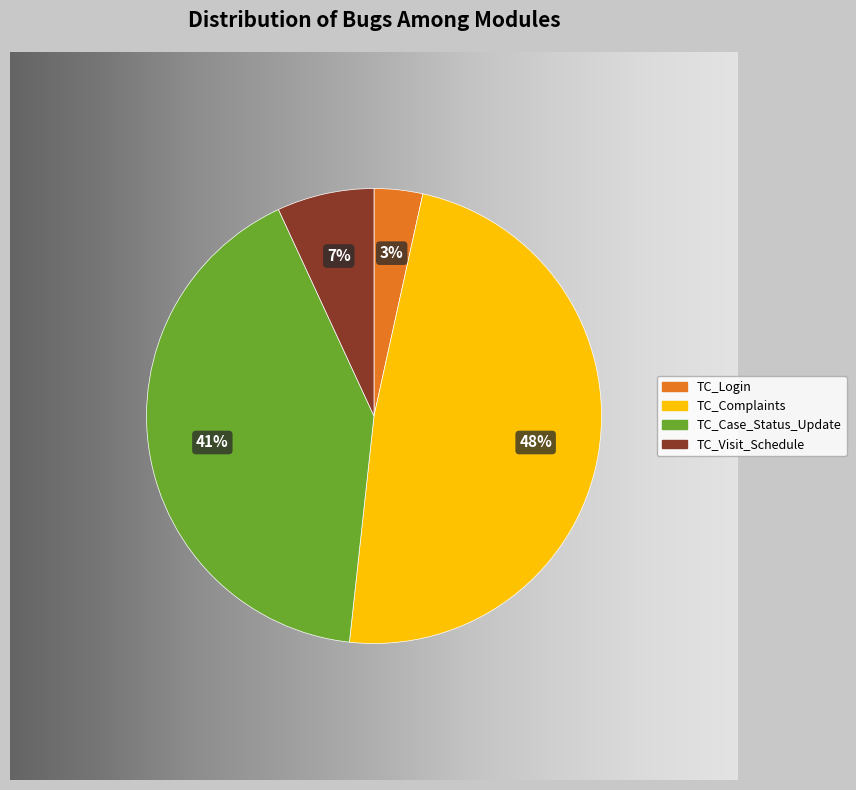

Does TC_Login account for over 50% of the chart?

No